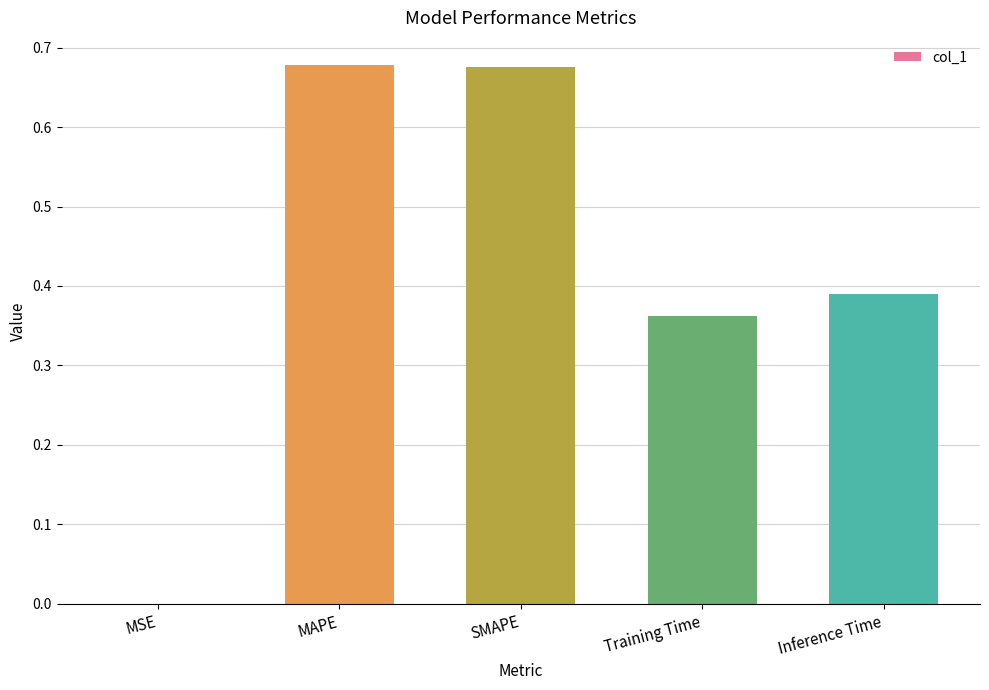

Which has a higher value, Training Time or Inference Time?

Inference Time